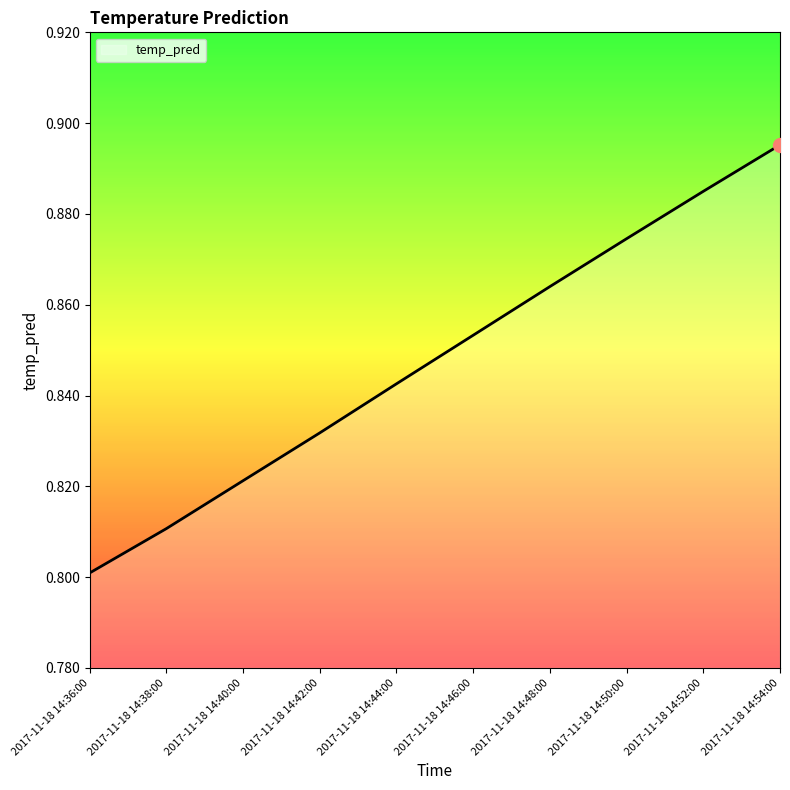

List the labels in order of value, smallest first.

2017-11-18 14:36:00, 2017-11-18 14:38:00, 2017-11-18 14:40:00, 2017-11-18 14:42:00, 2017-11-18 14:44:00, 2017-11-18 14:46:00, 2017-11-18 14:48:00, 2017-11-18 14:50:00, 2017-11-18 14:52:00, 2017-11-18 14:54:00